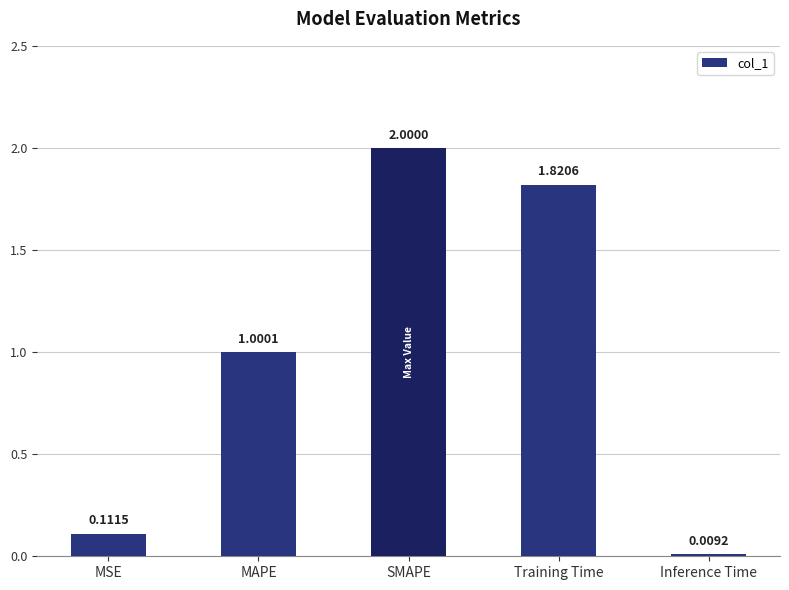

The value at MAPE is 1.6. True or false?

False